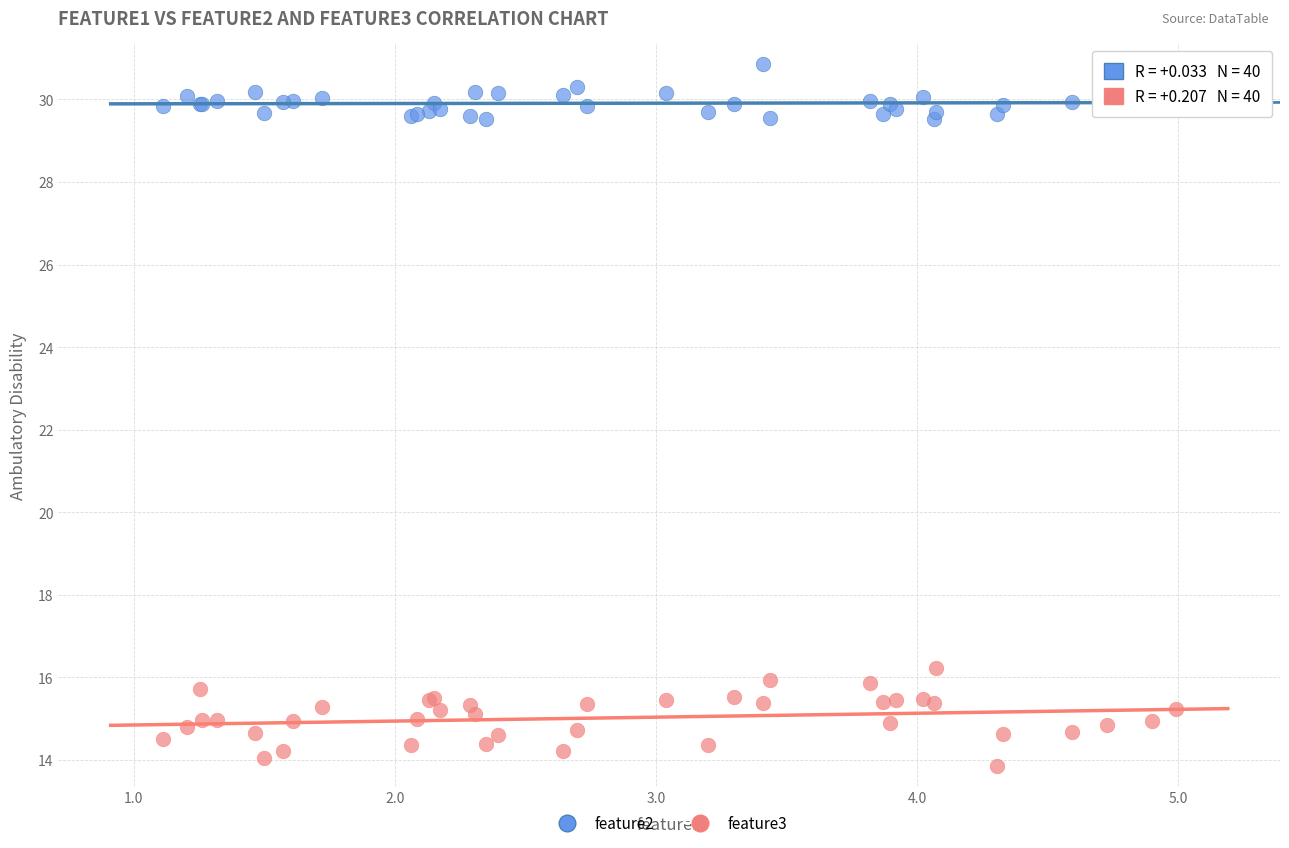

Which series reaches the minimum Y coordinate?

feature3